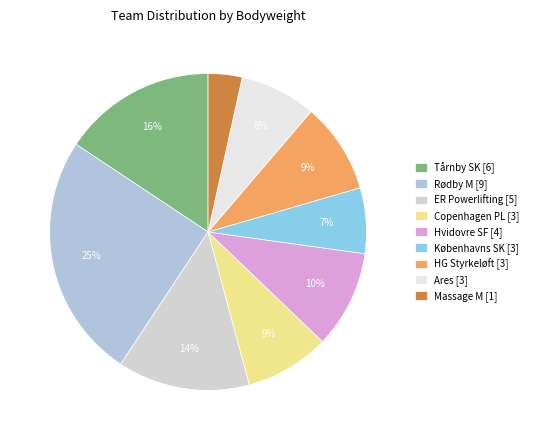

How many slices are in this pie chart?

9